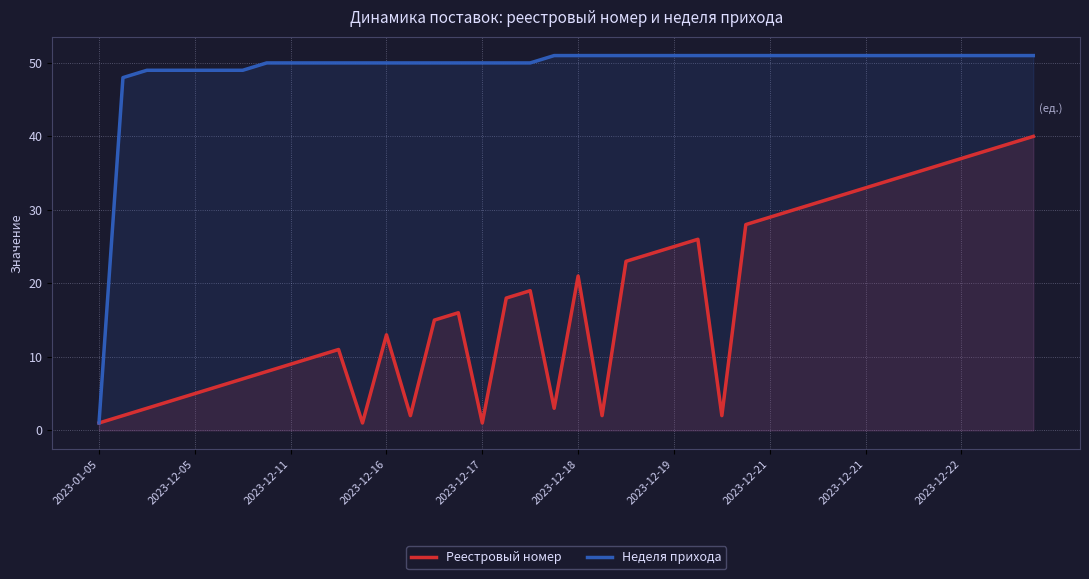

What are all the series names shown in the legend?

Реестровый номер, Неделя прихода